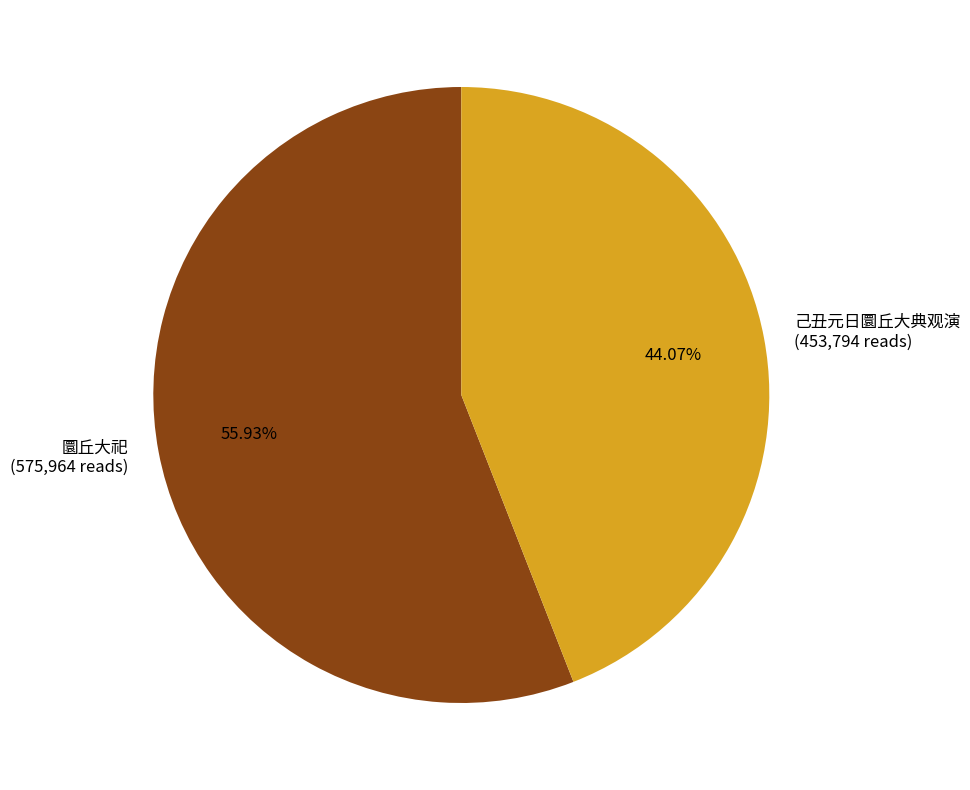

Does any single category account for the majority?

Yes